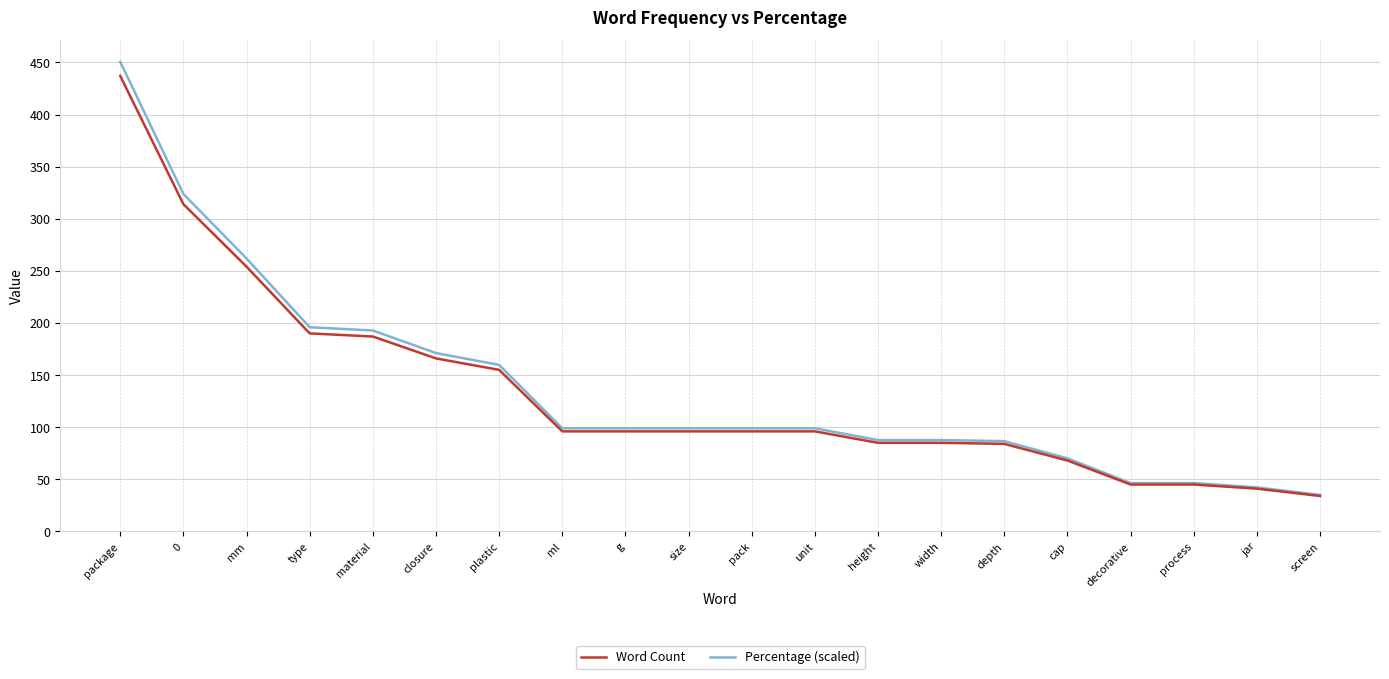

At which label does Word Count reach its peak?

package